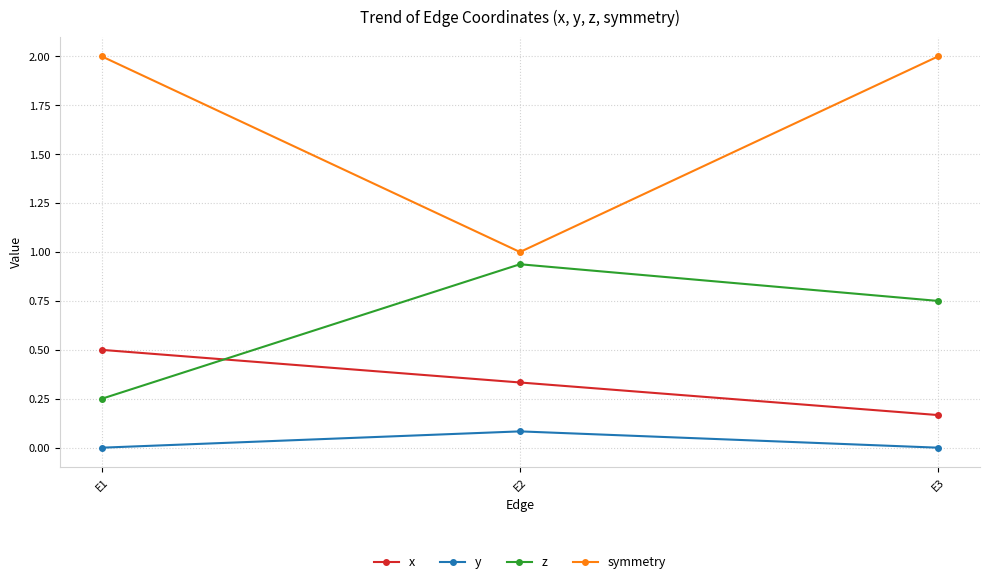

True or false: symmetry has a value of 3.6 at E1.

False